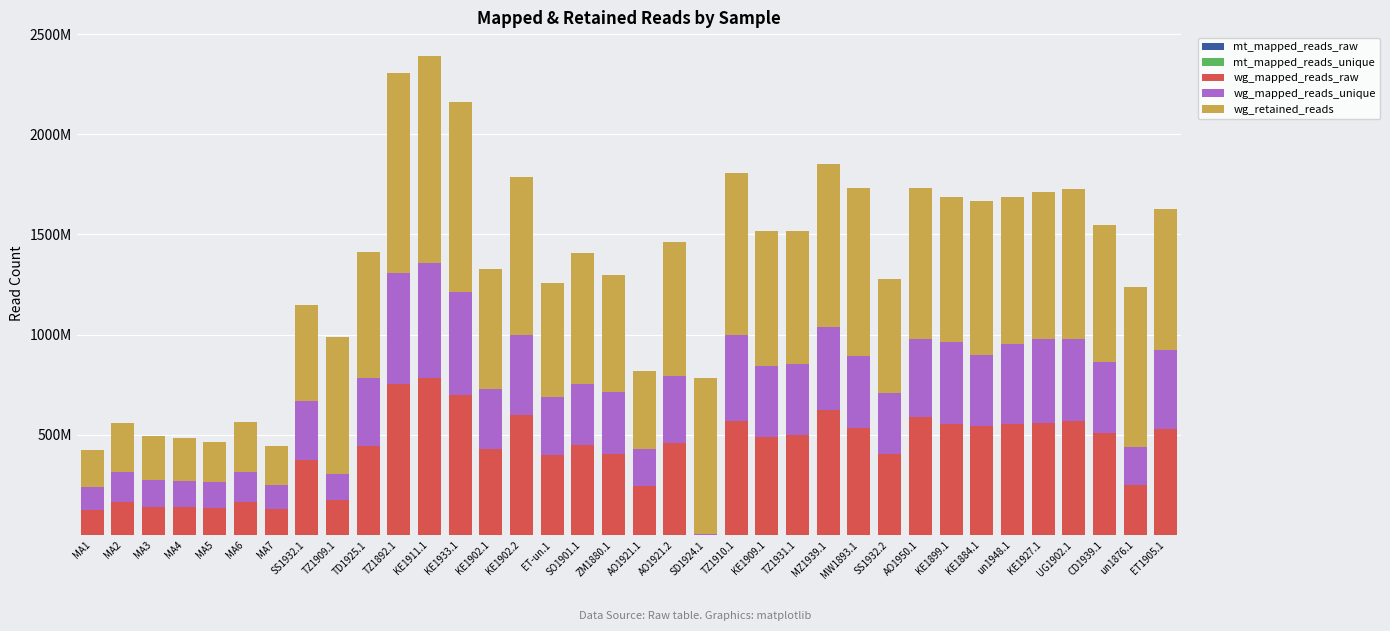

Read the wg_retained_reads value at un1948.1, to the nearest 10.

730796550